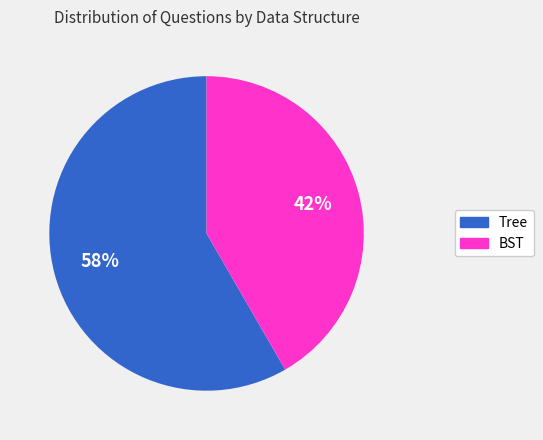

How many segments does this pie chart have?

2